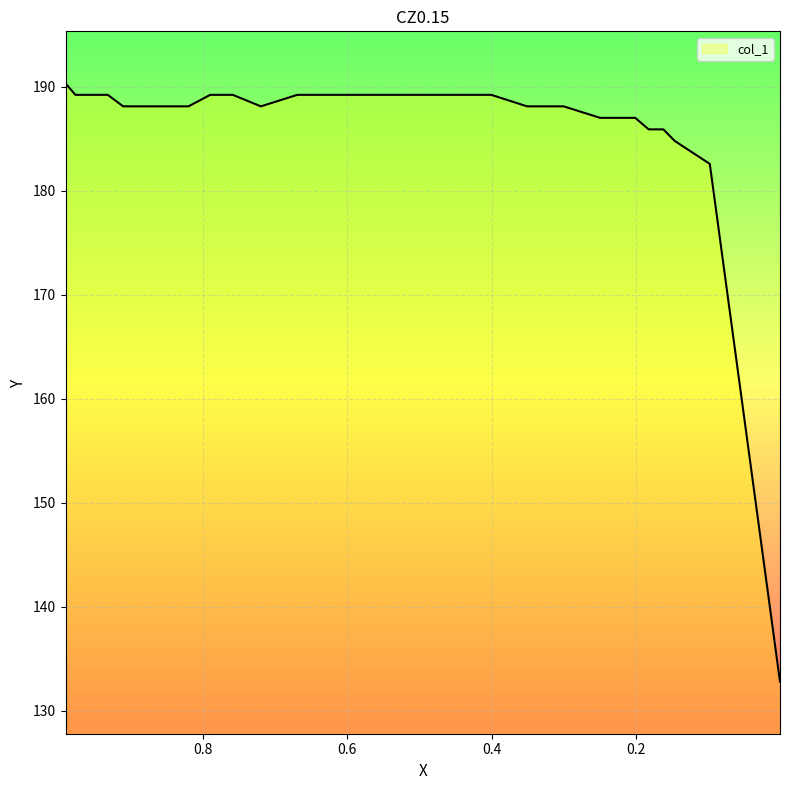

At which label does the data first exceed 188?

0.9903